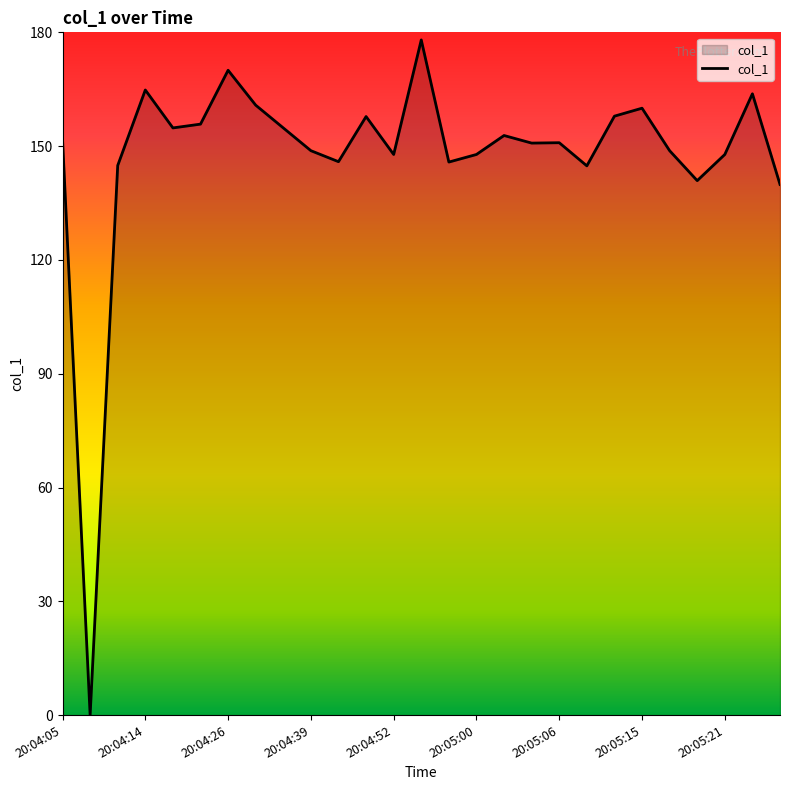

What is the difference between the maximum and minimum values?

178.0